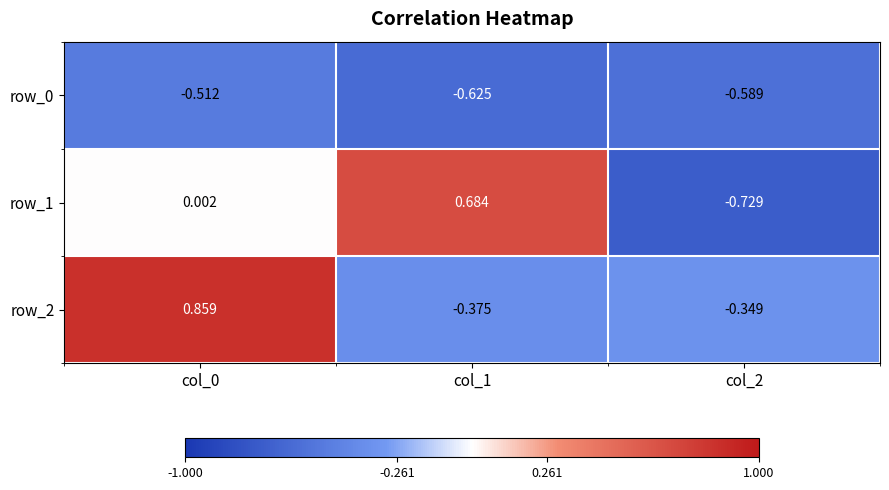

Is the value of row_2 at col_1 greater than the value of row_1 at col_1?

No